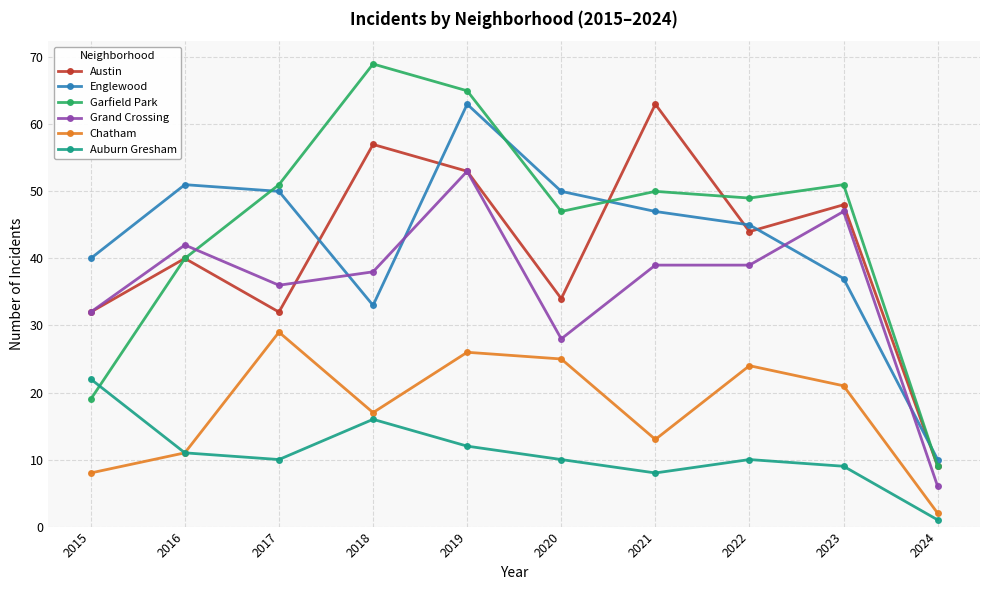

Between 2018 and 2021, which series saw the biggest shift?

Garfield Park